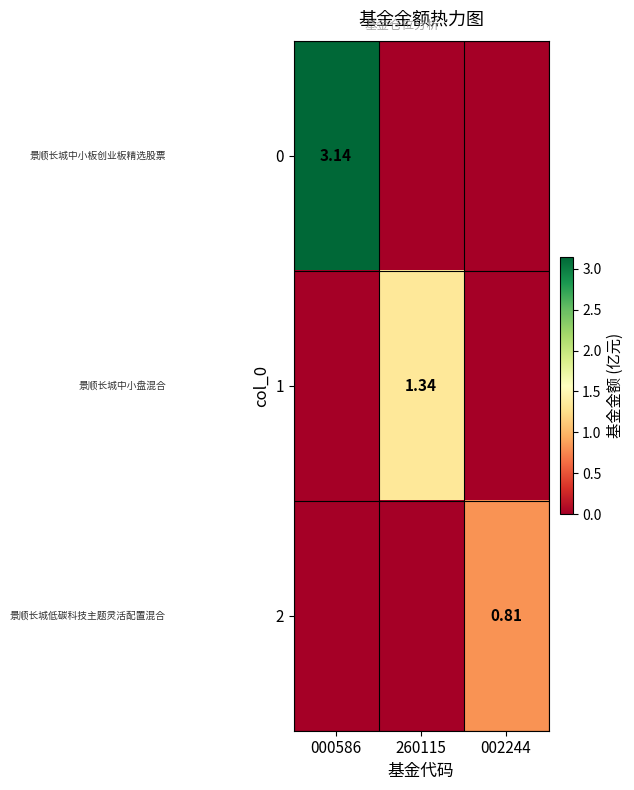

Count the number of categories in the chart.

3